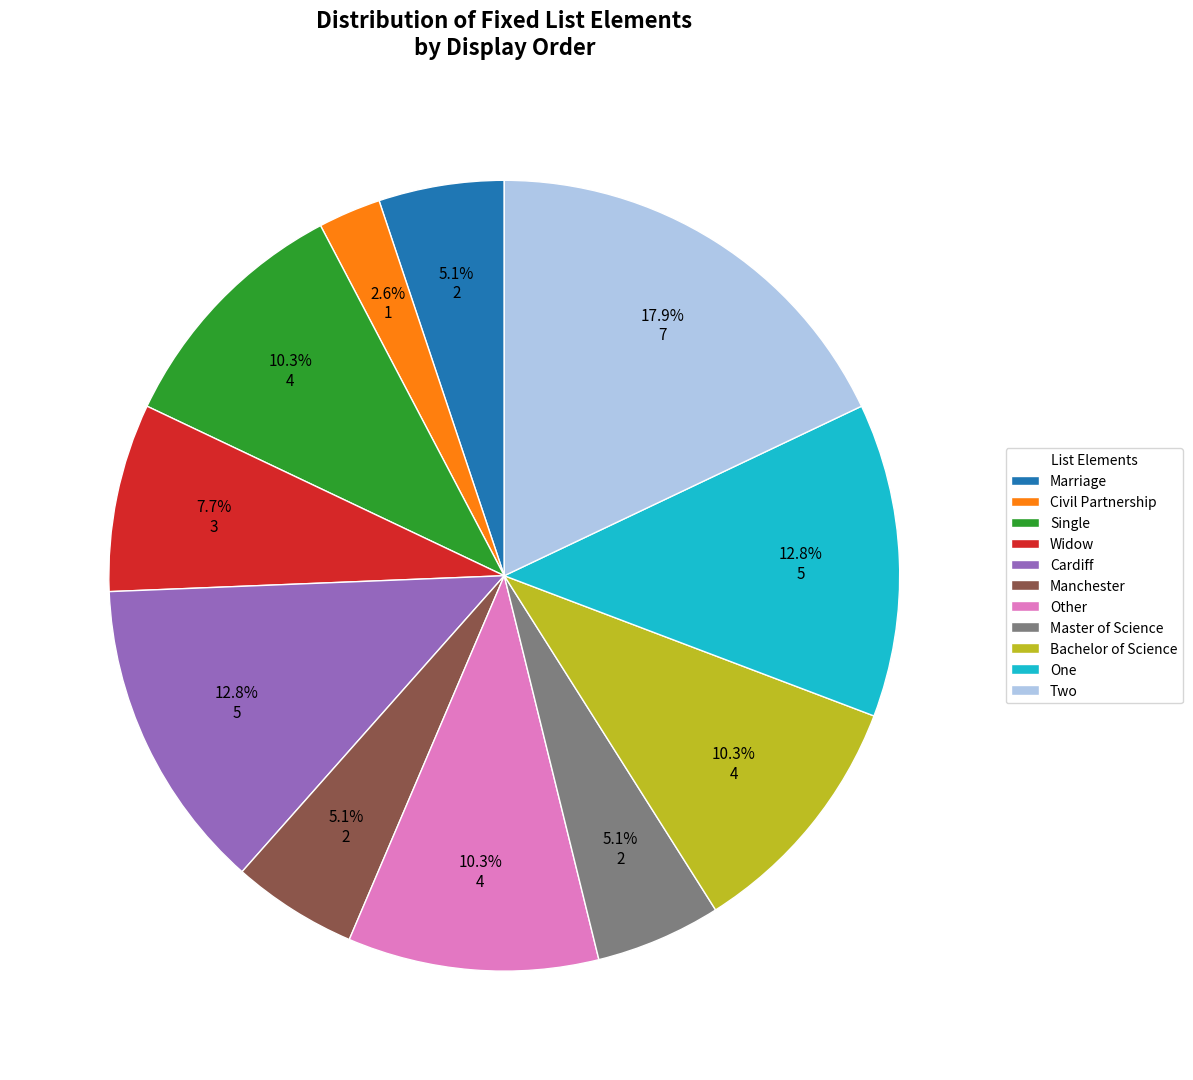

How many slices are in this pie chart?

11